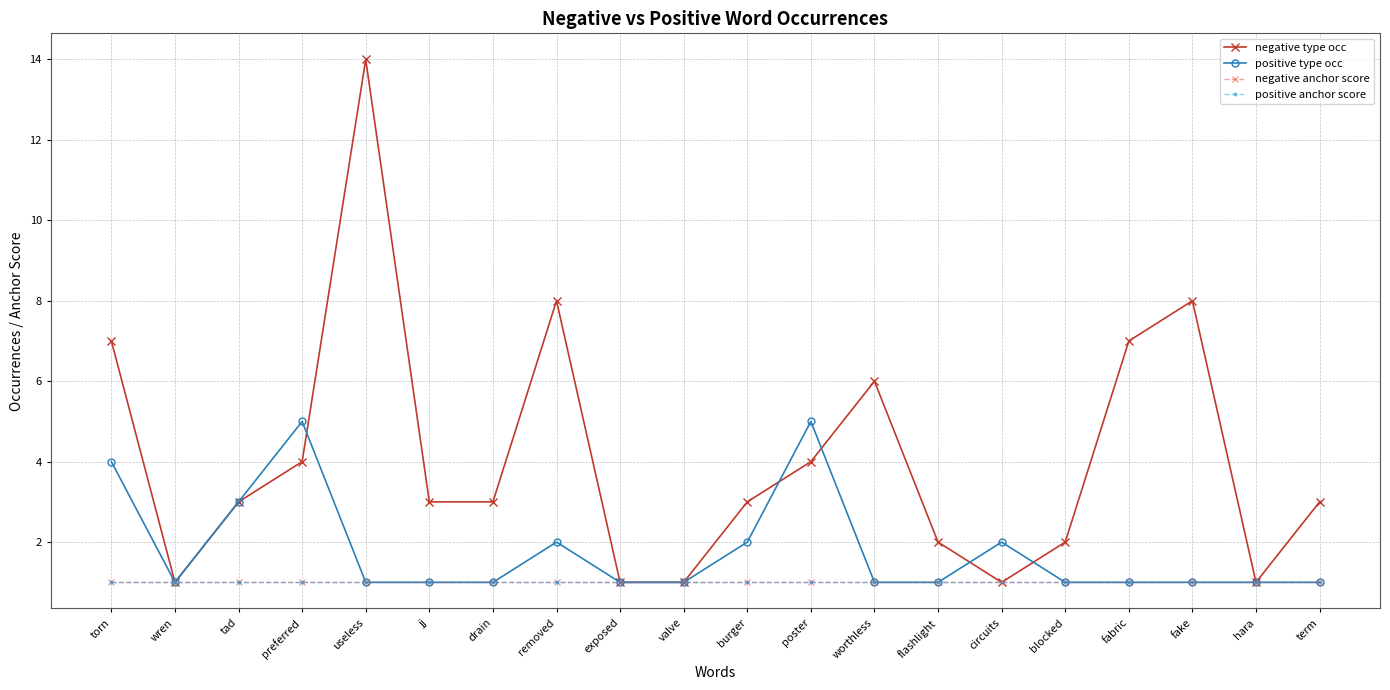

Which category has the highest value across all series?

useless